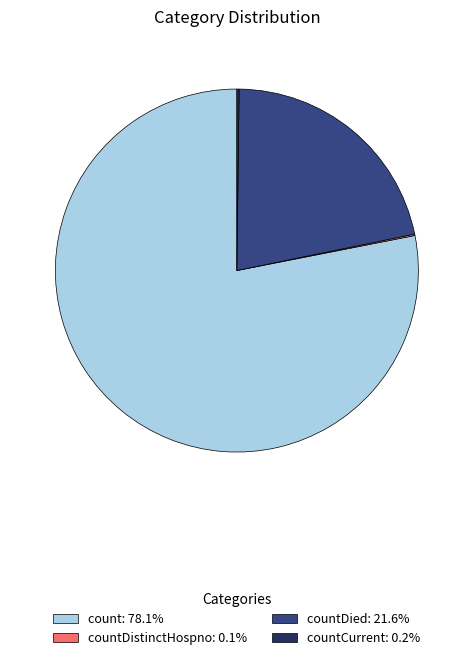

Does count: 78.1% represent more than half of the total?

Yes